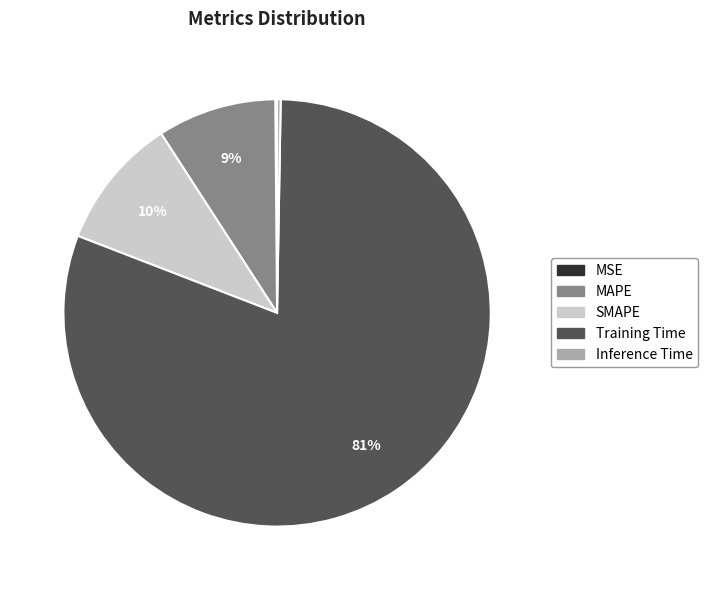

Which has a higher value, MAPE or Training Time?

Training Time